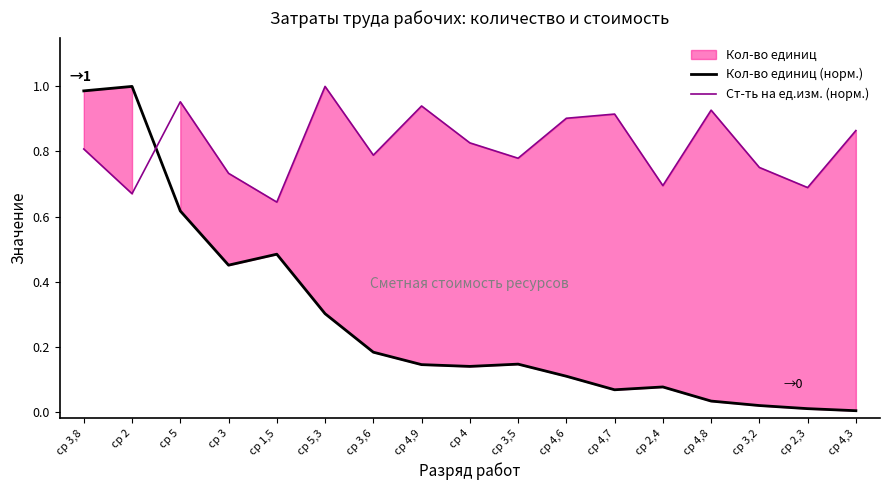

Is the value of Ст-ть на ед.изм. (норм.) at ср 4,9 greater than the value of Кол-во единиц (норм.) at ср 5?

Yes